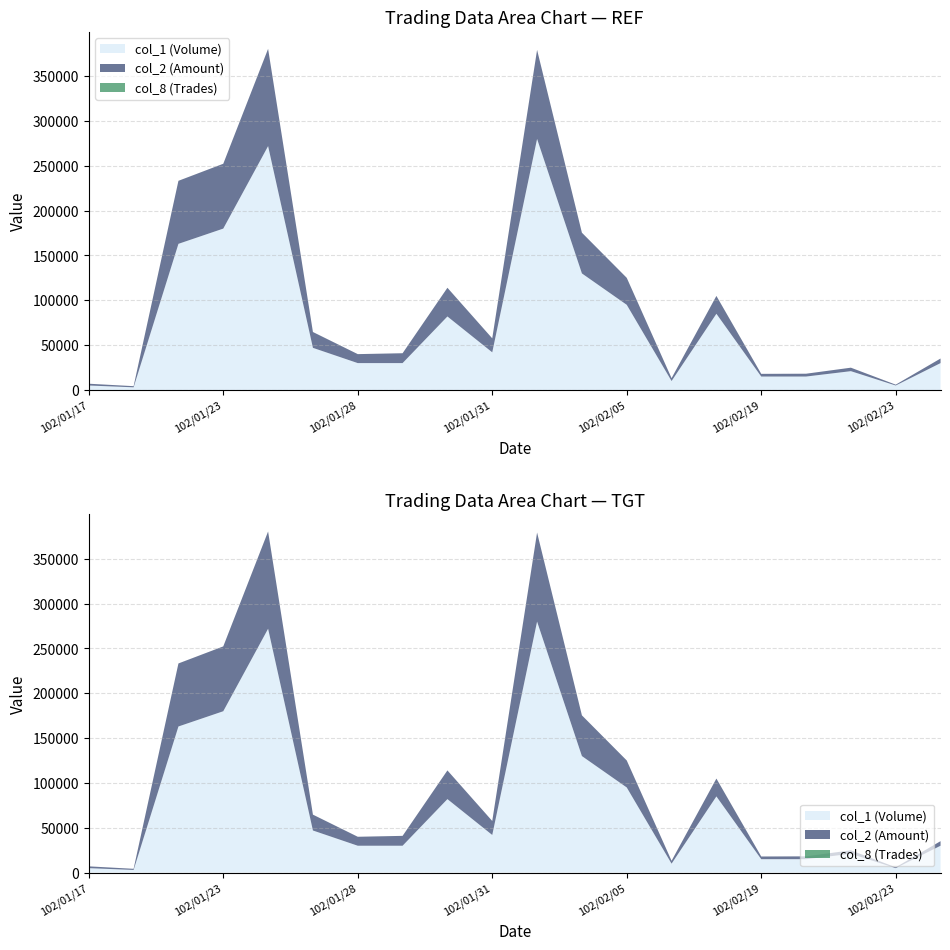

Reading left to right, list all the values displayed in this chart.

col_1 (Volume): 102/01/17=5000	102/01/21=3000	102/01/22=163000	102/01/23=180000	102/01/24=272000	102/01/25=47000	102/01/28=30000	102/01/29=30000	102/01/30=82000	102/01/31=42000	102/02/01=280000	102/02/04=130000	102/02/05=95000	102/02/06=10000	102/02/18=85000	102/02/19=15000	102/02/20=15000	102/02/22=21000	102/02/23=5000	102/03/01=30000
col_2 (Amount): 102/01/17=2000	102/01/21=1260	102/01/22=70290	102/01/23=72300	102/01/24=108470	102/01/25=17670	102/01/28=10000	102/01/29=11000	102/01/30=32000	102/01/31=15600	102/02/01=99300	102/02/04=45400	102/02/05=30100	102/02/06=3200	102/02/18=19900	102/02/19=3000	102/02/20=3150	102/02/22=3880	102/02/23=950	102/03/01=5100
col_8 (Trades): 102/01/17=1	102/01/21=1	102/01/22=6	102/01/23=6	102/01/24=9	102/01/25=5	102/01/28=2	102/01/29=3	102/01/30=7	102/01/31=5	102/02/01=5	102/02/04=5	102/02/05=5	102/02/06=1	102/02/18=6	102/02/19=1	102/02/20=1	102/02/22=4	102/02/23=1	102/03/01=2